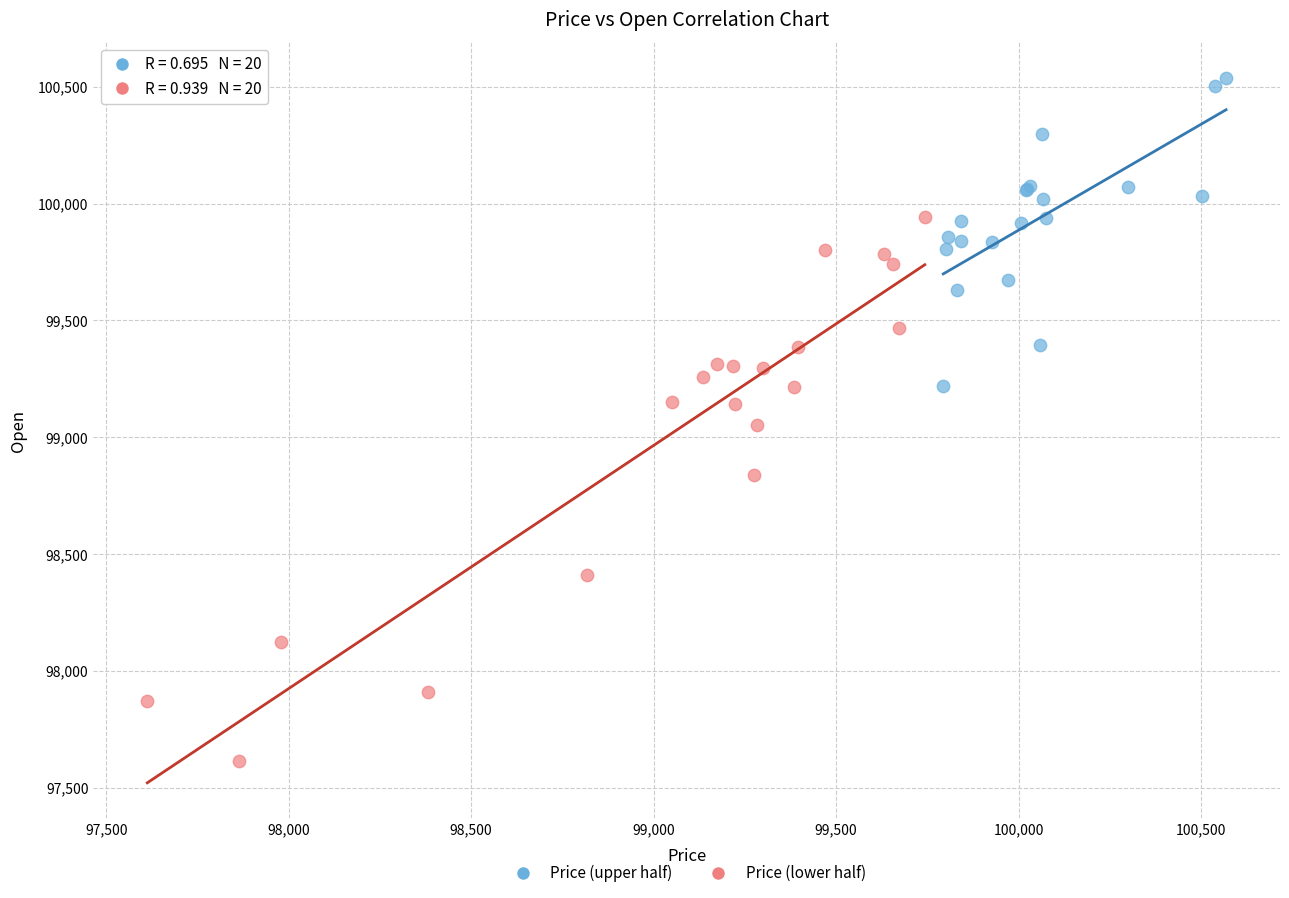

Which series contains the highest Y value?

Price (upper half)